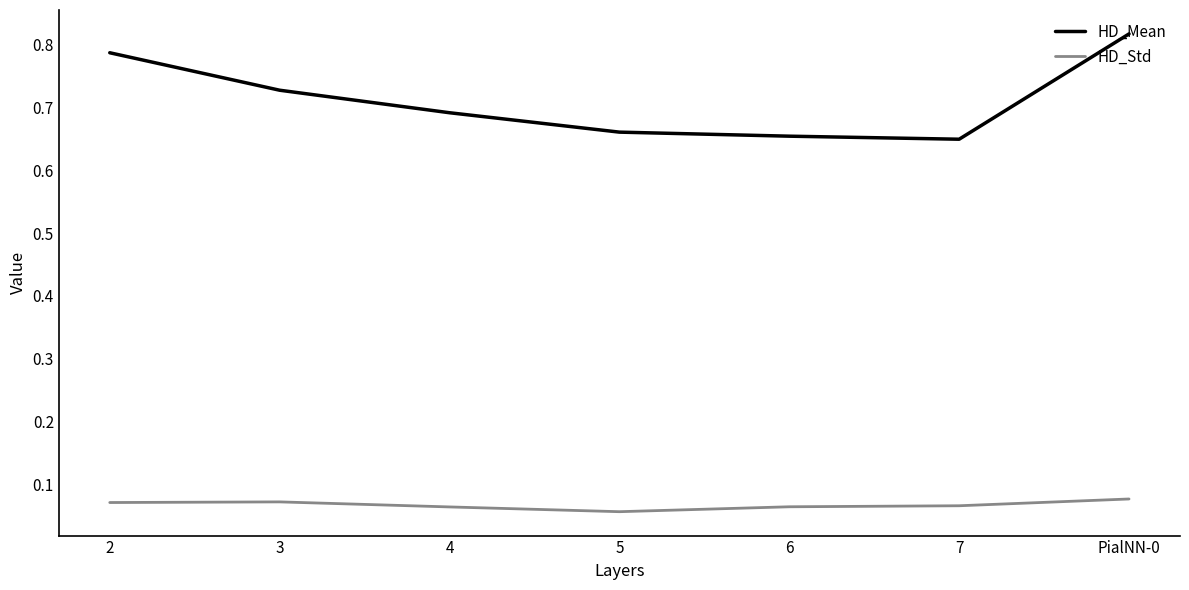

True or false: HD_Mean has a value of 1.4 at PialNN-0.

False